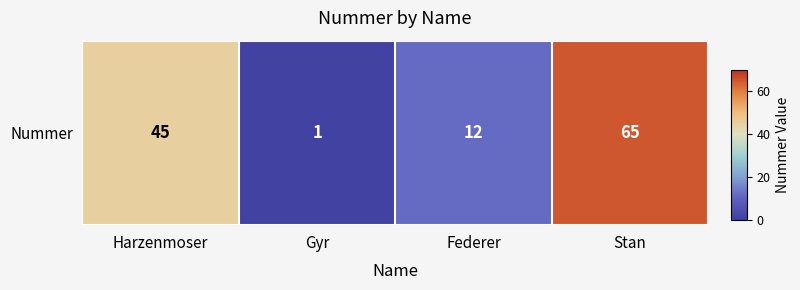

Count the number of values greater than 45.

1